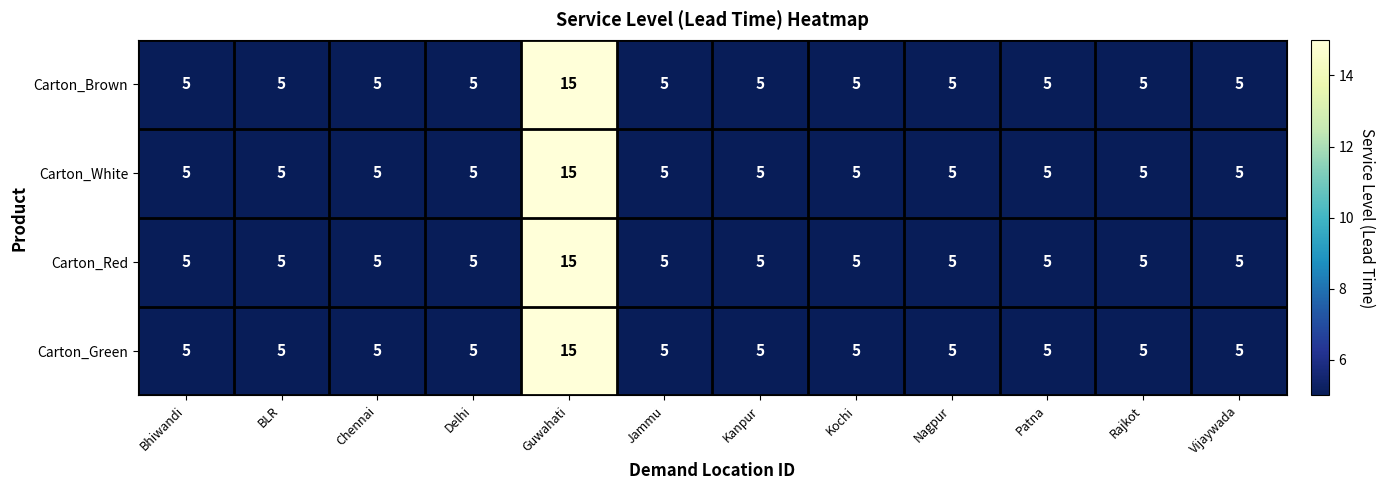

How many Carton_Red values are between 5 and 6?

11